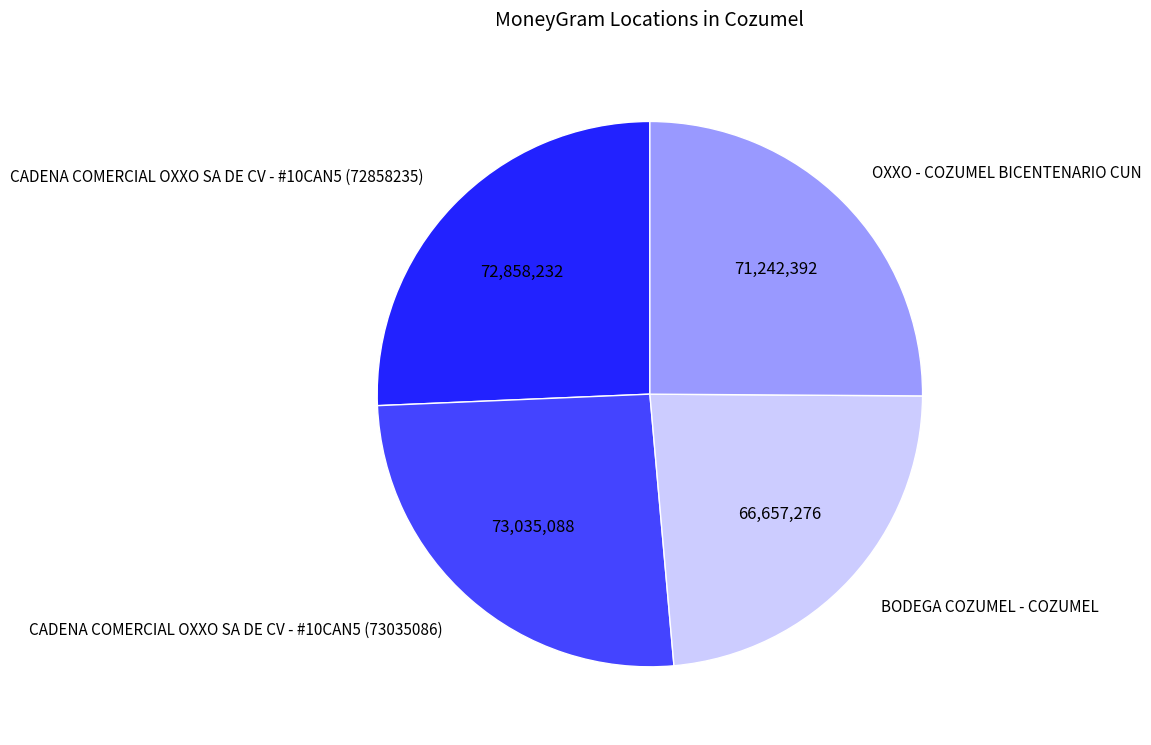

Is there any slice that represents more than half of the pie?

No